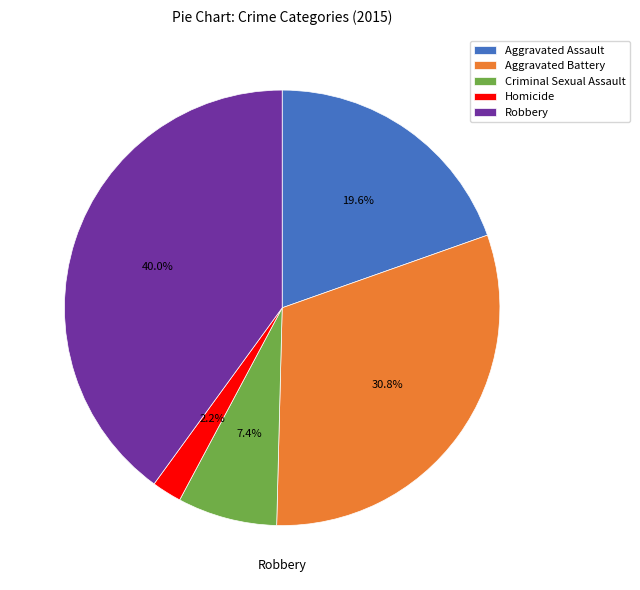

What percentage do Aggravated Assault and Criminal Sexual Assault together represent?

27.0%